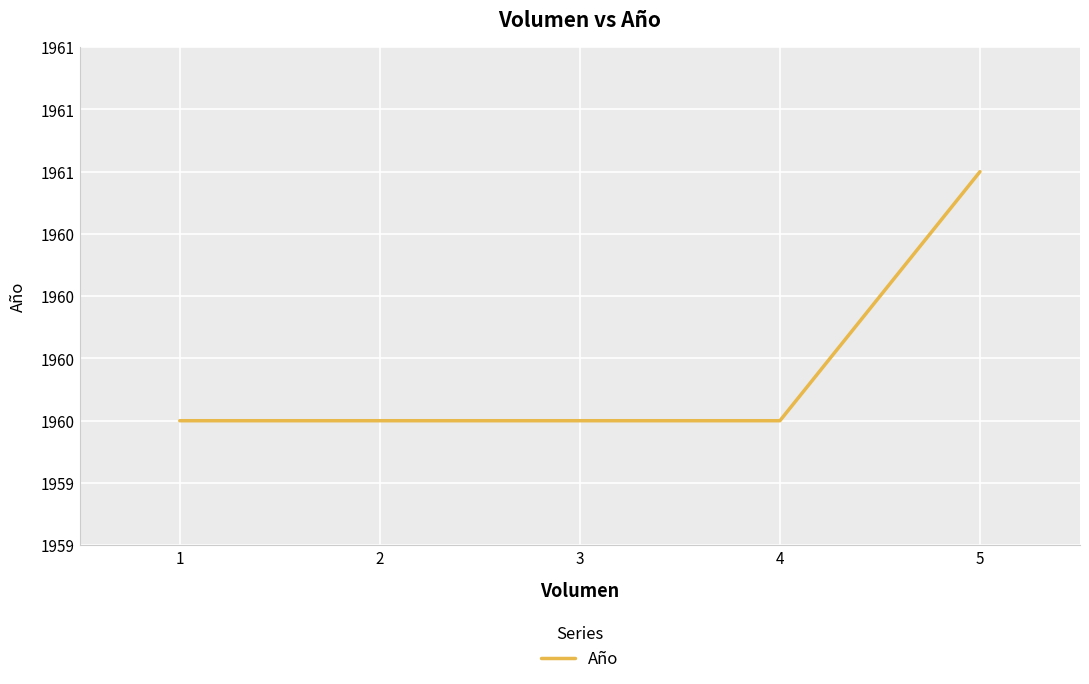

What is the difference between the maximum and minimum values?

1